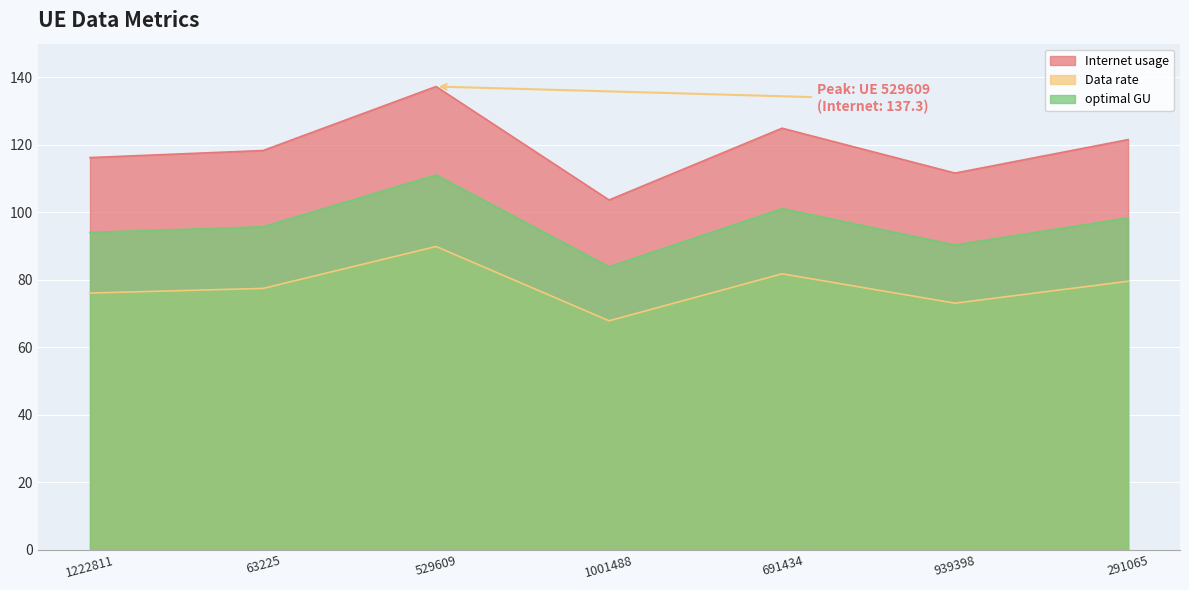

The Internet usage series shows 121.6 at 291065. True or false?

True